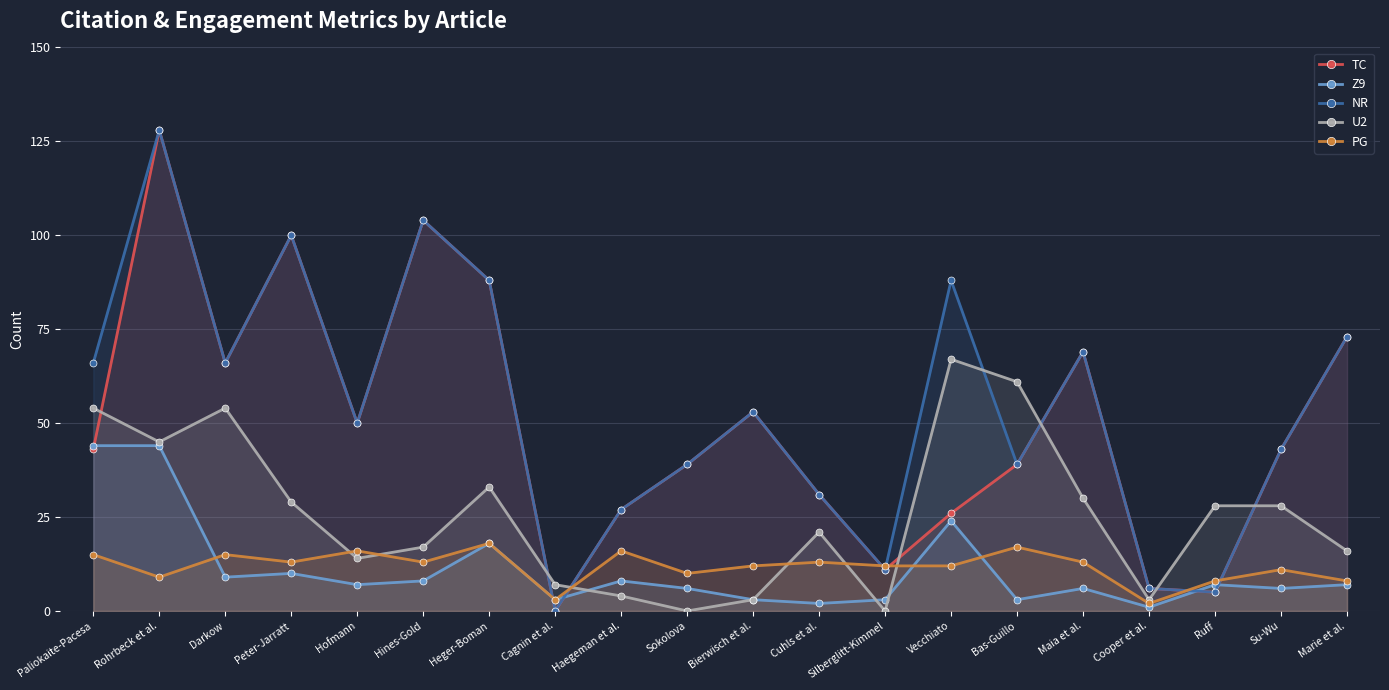

At which category does NR reach its first local valley?

Darkow